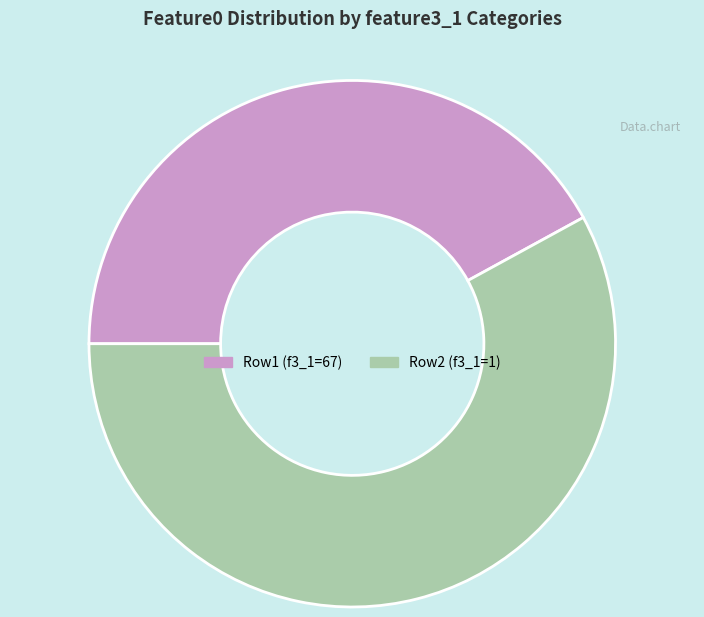

Do Row1 (f3_1=67) and Row2 (f3_1=1) together represent more than half of the pie?

Yes